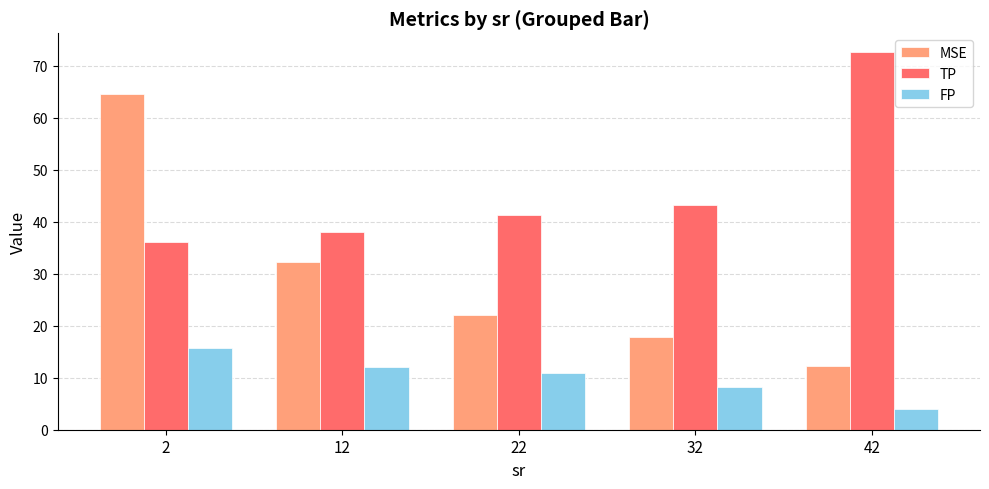

Reading left to right, transcribe all the data shown in this chart.

MSE: 64.6	32.2	22.1	17.7	12.3
TP: 36.2	38.0	41.3	43.1	72.6
FP: 15.7	12.1	10.9	8.2	4.1